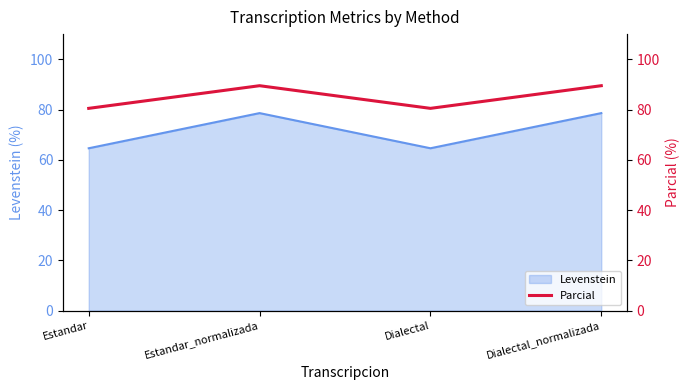

True or false: Levenstein has a value of 37.2 at Estandar.

False